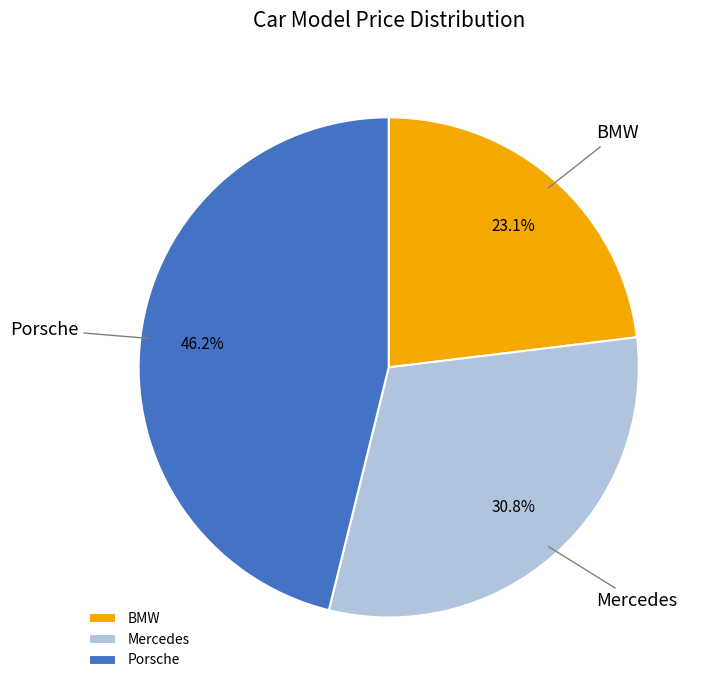

The Porsche slice represents 46% of the pie. True or false?

True